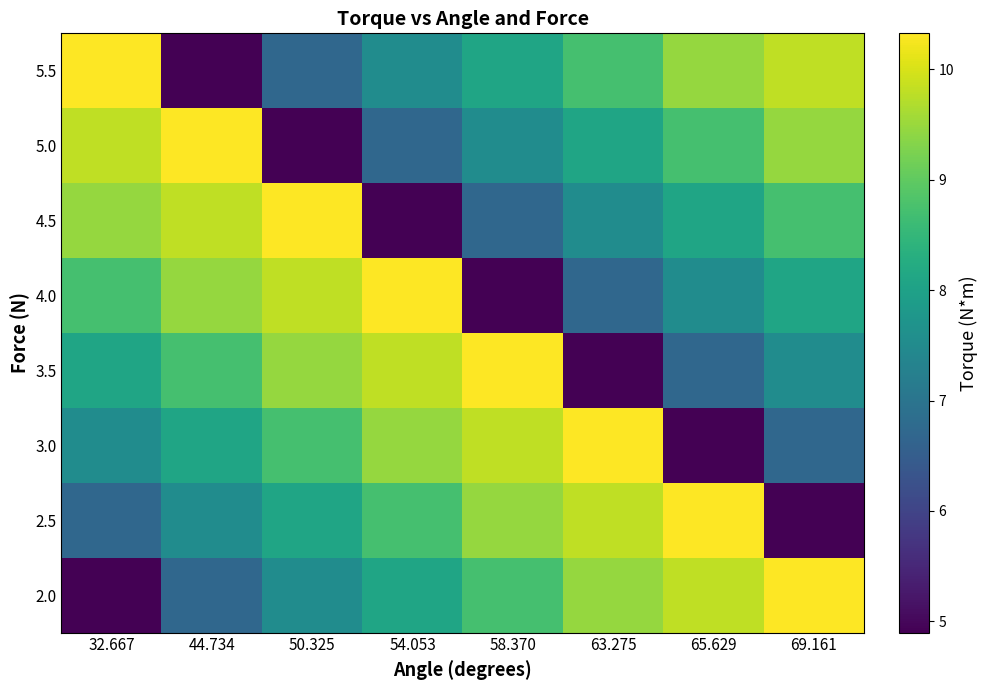

Reading left to right, transcribe all the data shown in this chart.

2.0: 32.667=4.9	44.734=6.7	50.325=7.5	54.053=8.1	58.370=8.7	63.275=9.5	65.629=9.8	69.161=10.3
2.5: 32.667=6.7	44.734=7.5	50.325=8.1	54.053=8.7	58.370=9.5	63.275=9.8	65.629=10.3	69.161=4.9
3.0: 32.667=7.5	44.734=8.1	50.325=8.7	54.053=9.5	58.370=9.8	63.275=10.3	65.629=4.9	69.161=6.7
3.5: 32.667=8.1	44.734=8.7	50.325=9.5	54.053=9.8	58.370=10.3	63.275=4.9	65.629=6.7	69.161=7.5
4.0: 32.667=8.7	44.734=9.5	50.325=9.8	54.053=10.3	58.370=4.9	63.275=6.7	65.629=7.5	69.161=8.1
4.5: 32.667=9.5	44.734=9.8	50.325=10.3	54.053=4.9	58.370=6.7	63.275=7.5	65.629=8.1	69.161=8.7
5.0: 32.667=9.8	44.734=10.3	50.325=4.9	54.053=6.7	58.370=7.5	63.275=8.1	65.629=8.7	69.161=9.5
5.5: 32.667=10.3	44.734=4.9	50.325=6.7	54.053=7.5	58.370=8.1	63.275=8.7	65.629=9.5	69.161=9.8